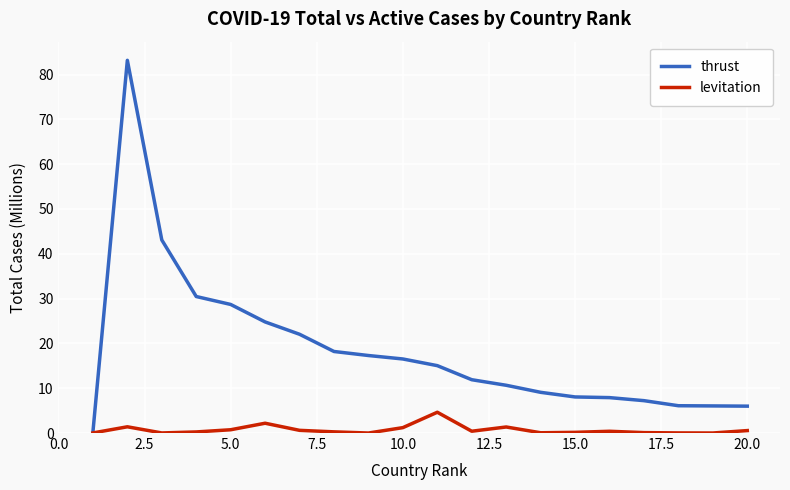

What are all the series names shown in the legend?

thrust, levitation